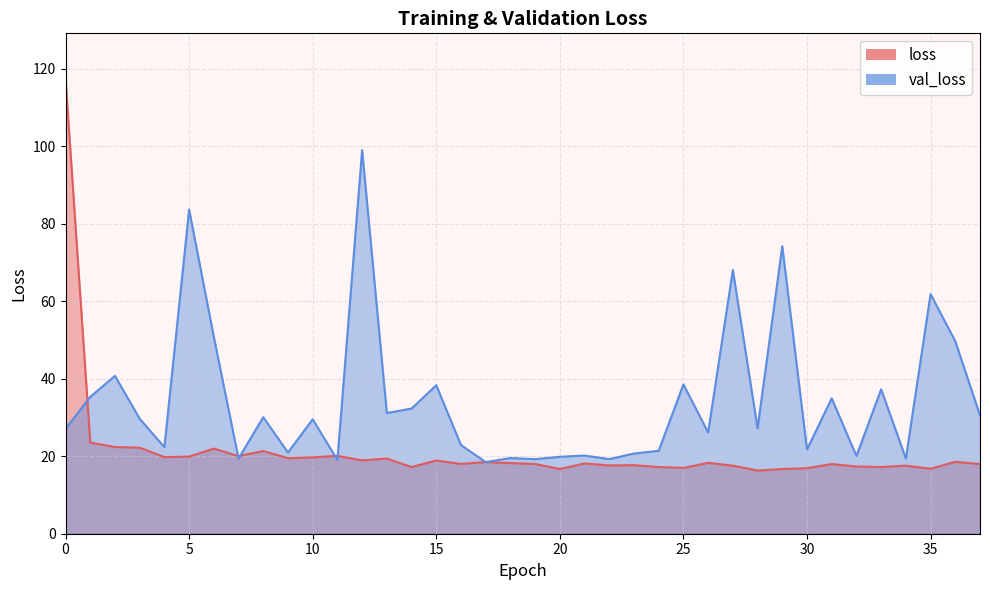

What is the sum of all loss values?

808.4